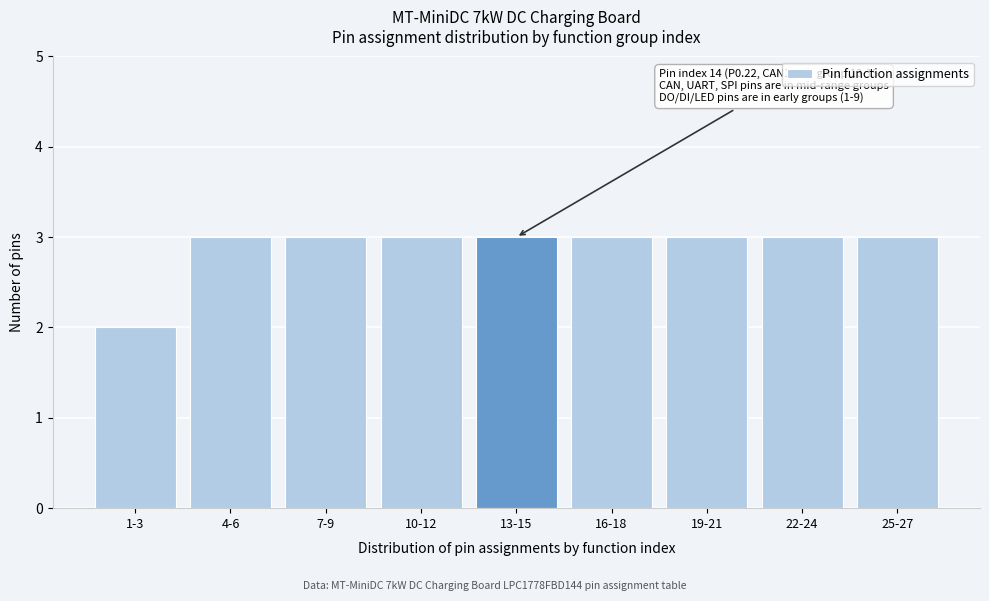

Reading right to left, list all the values displayed in this chart.

25-27=3	22-24=3	19-21=3	16-18=3	13-15=3	10-12=3	7-9=3	4-6=3	1-3=2